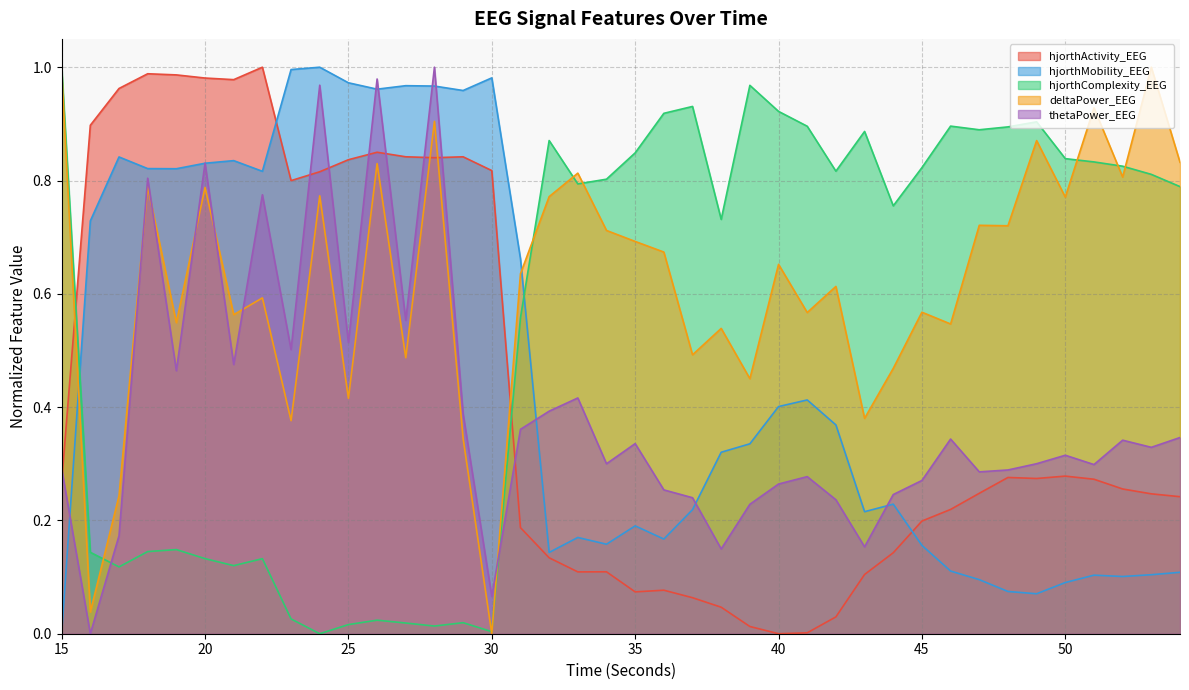

What is the value of the hjorthActivity_EEG point at the 9th from the left?

0.8